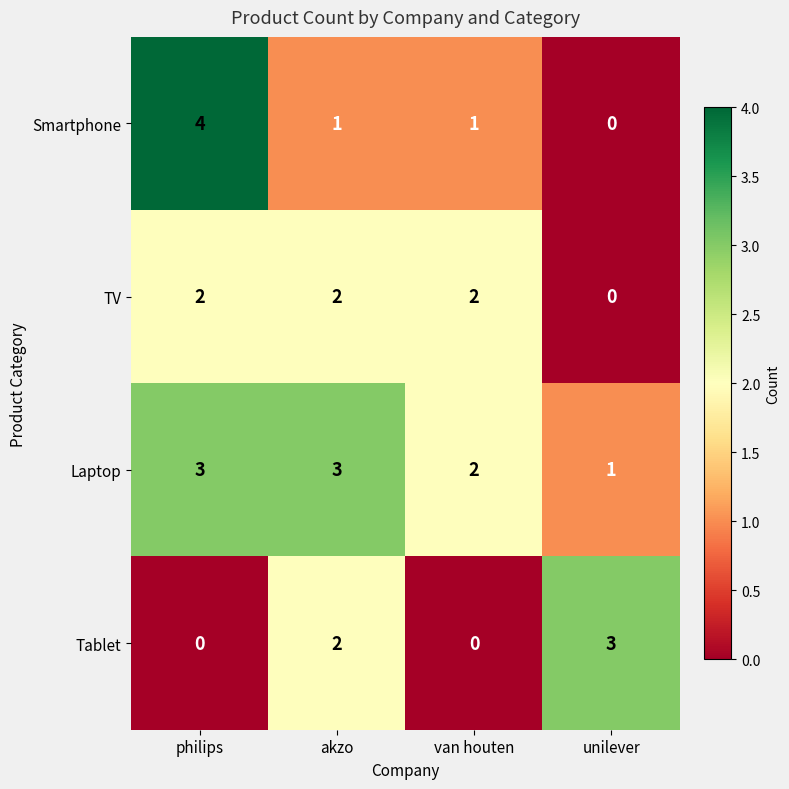

How many categories are shown in the chart?

4